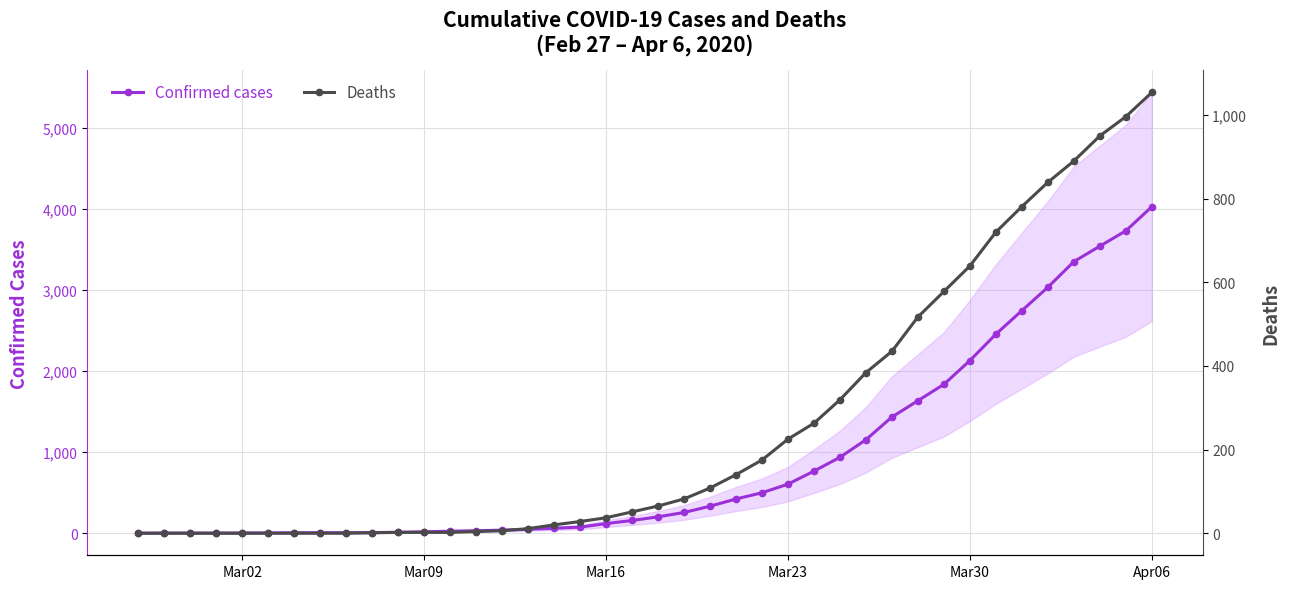

The value of Confirmed cases at Mar16 is 121. True or false?

True